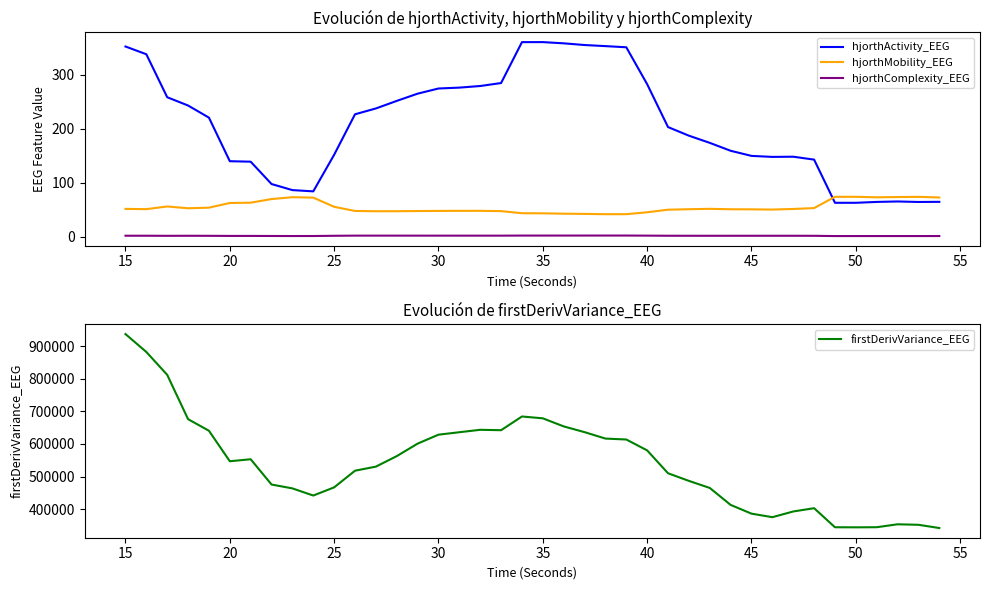

What is the highest value of the hjorthActivity_EEG series?

360.0